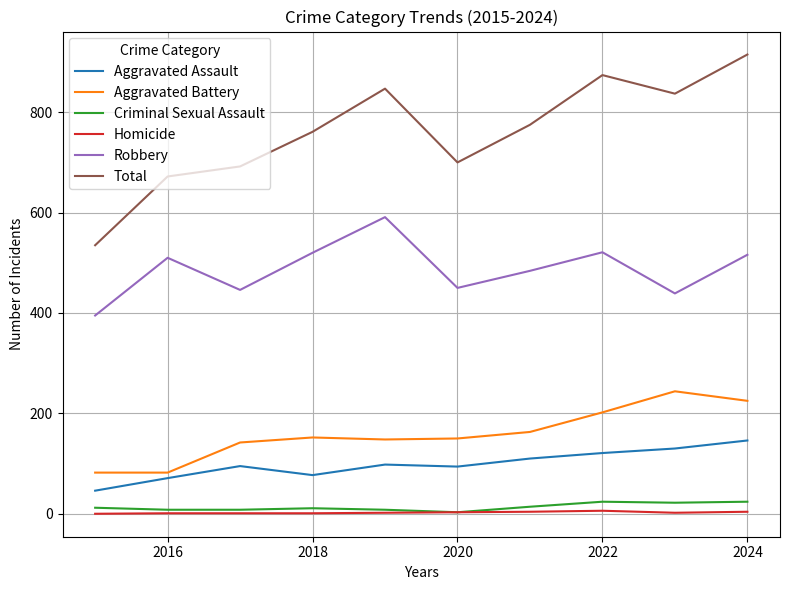

True or false: Aggravated Battery and Criminal Sexual Assault cross at least once.

False